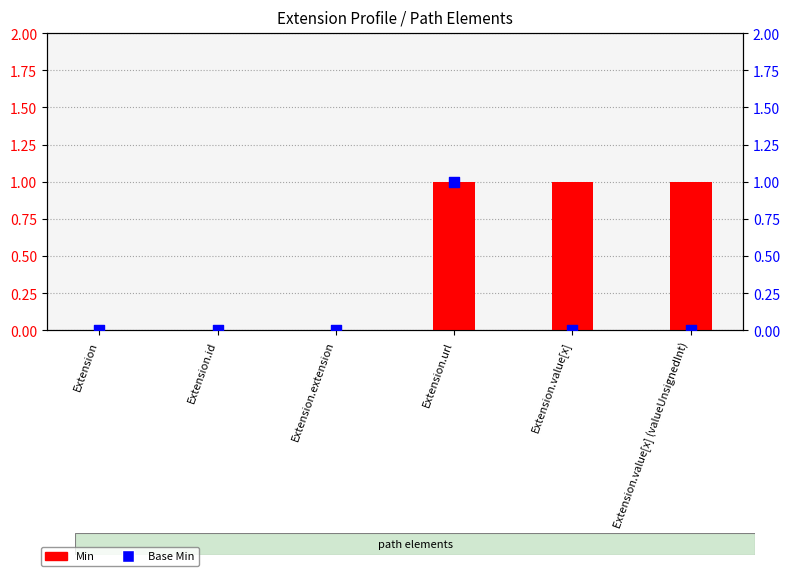

What are all the series names shown in the legend?

Min, Base Min